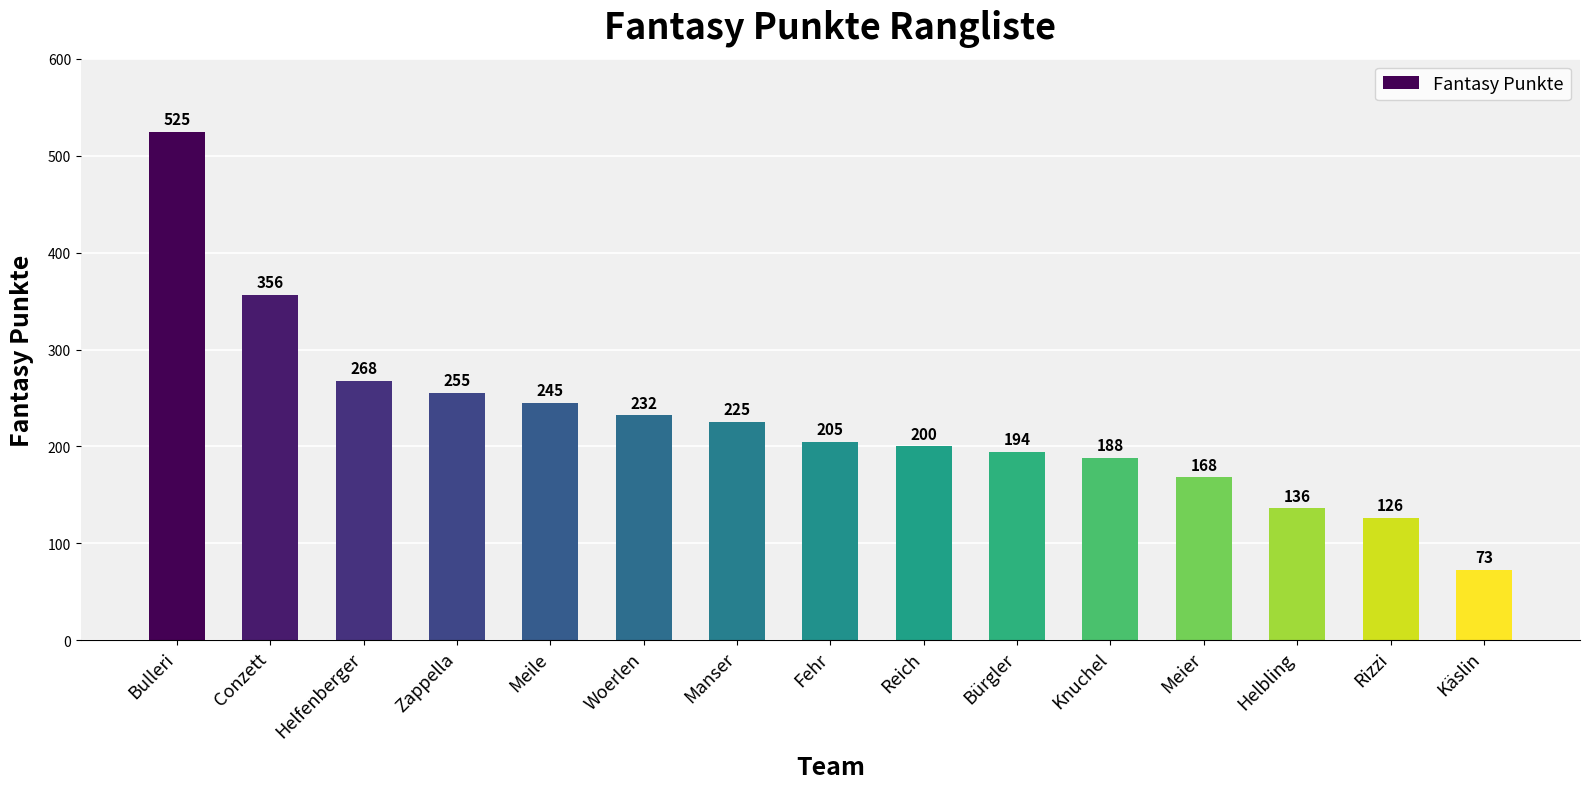

Rank the categories by value from highest to lowest.

Bulleri, Conzett, Helfenberger, Zappella, Meile, Woerlen, Manser, Fehr, Reich, Bürgler, Knuchel, Meier, Helbling, Rizzi, Käslin